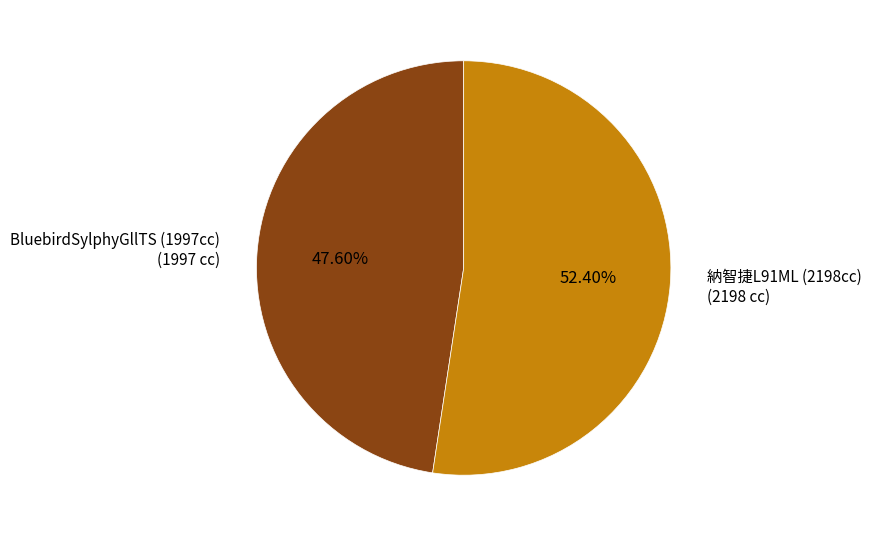

Is there a majority slice in this chart?

Yes